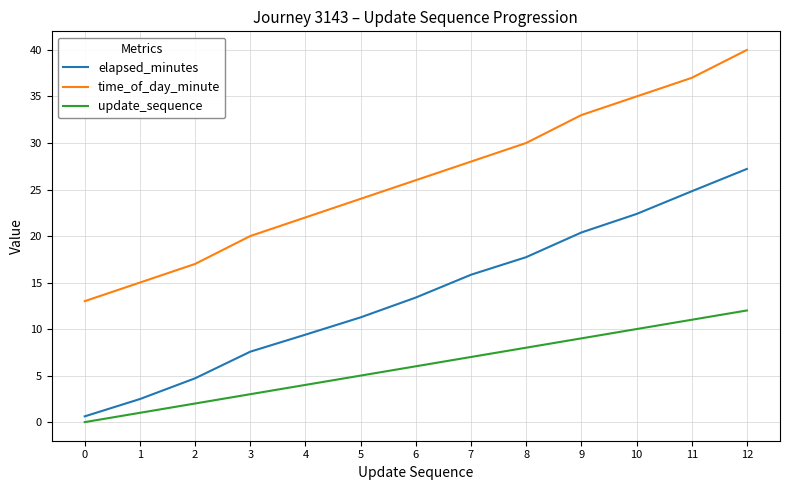

Which label corresponds to the largest value in the chart?

12